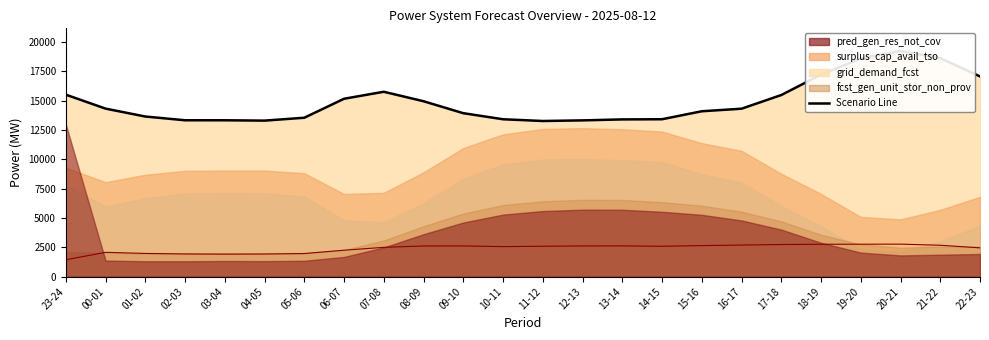

At which category does Scenario Line (grid_demand_fcst) reach its first local valley?

04-05